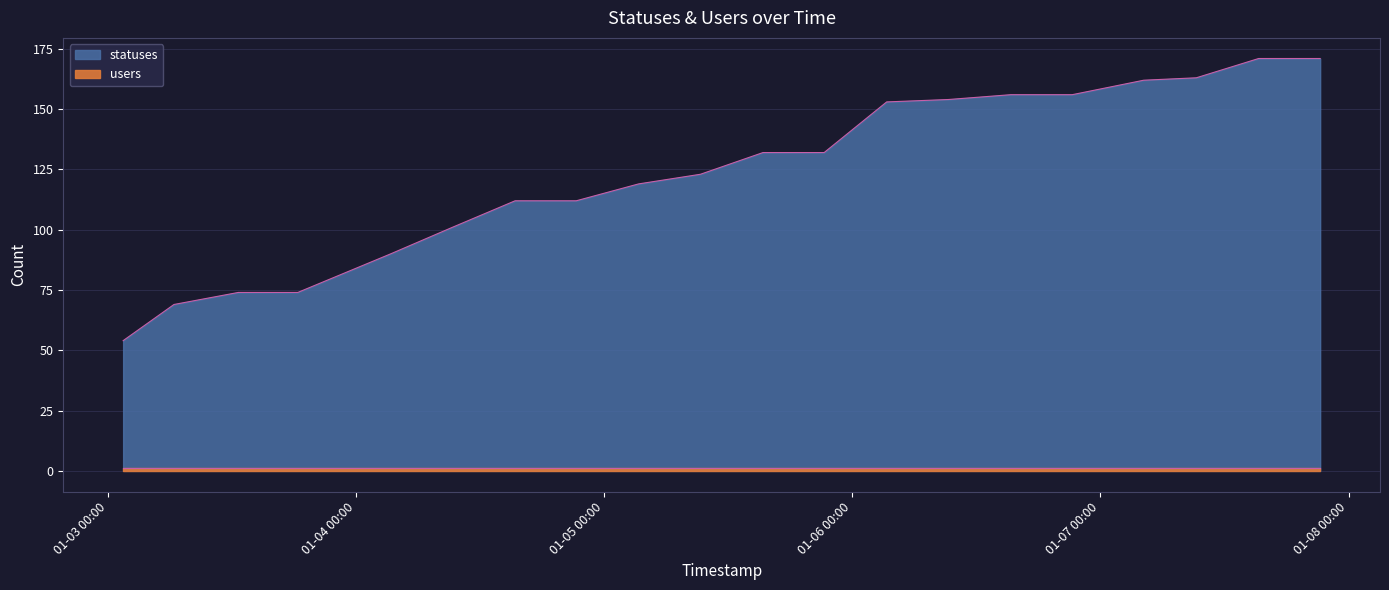

What is the difference between the maximum and minimum values?

117